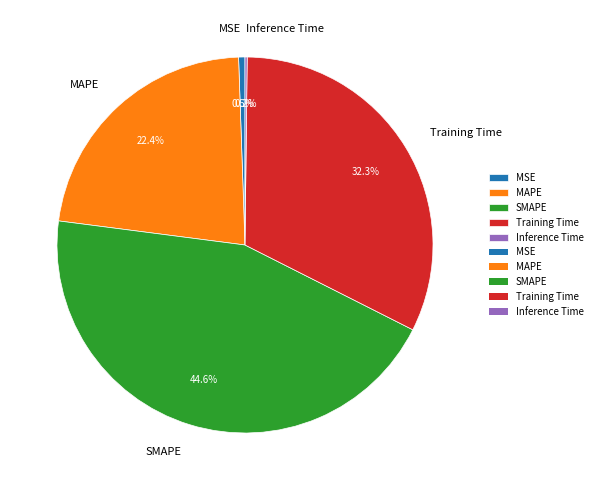

Is there any slice that represents more than half of the pie?

No